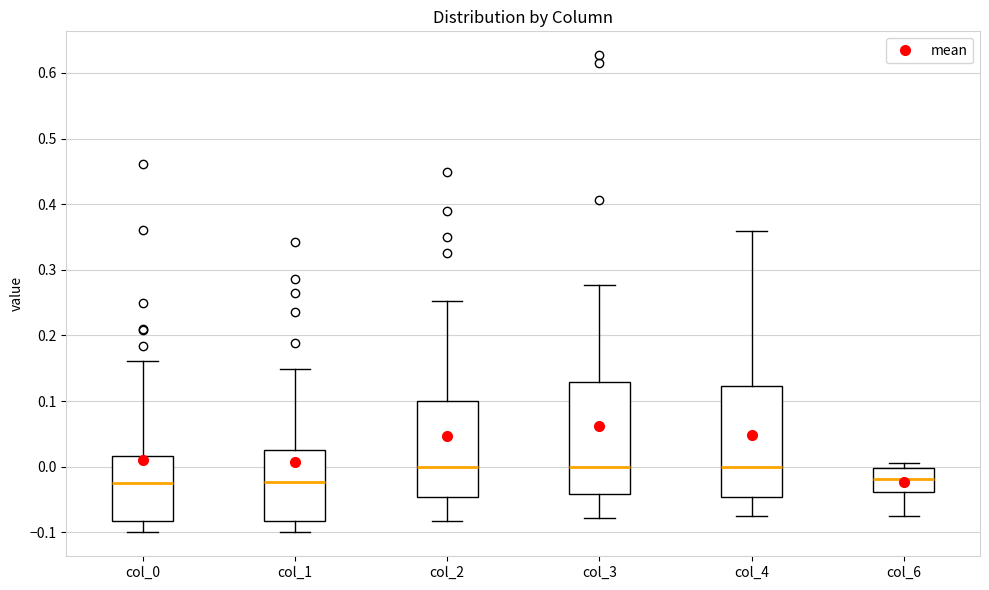

Reading left to right, transcribe this box plot: for each box, give where its median line is, the range the box spans, and where its two whiskers end, as read against the y-axis. The values are not printed on the chart, so give them approximately, as read against the axis.

col_0: median -0.02, box -0.08 to 0.02, whiskers -0.10 to 0.16
col_1: median -0.02, box -0.08 to 0.03, whiskers -0.10 to 0.15
col_2: median 0.00, box -0.05 to 0.10, whiskers -0.08 to 0.25
col_3: median 0.00, box -0.04 to 0.13, whiskers -0.08 to 0.28
col_4: median 0.00, box -0.05 to 0.12, whiskers -0.07 to 0.36
col_6: median -0.02, box -0.04 to 0.00, whiskers -0.07 to 0.01